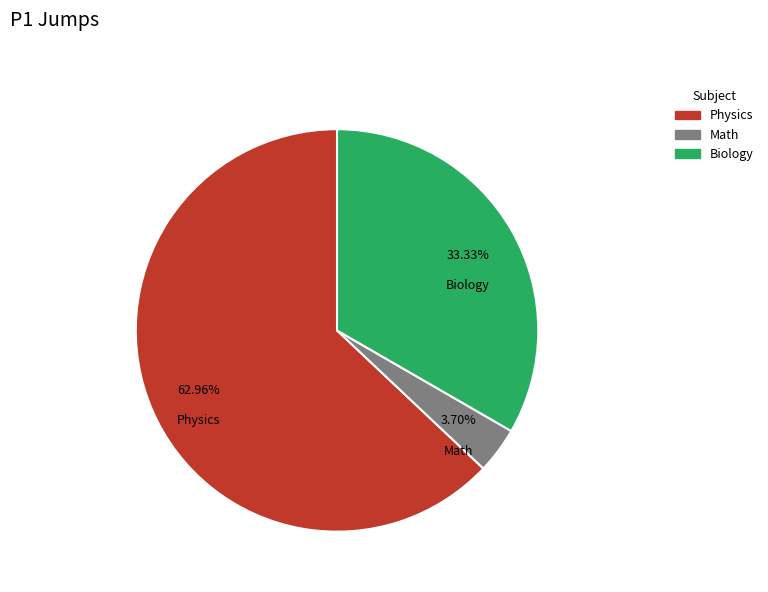

Which has a higher value, Biology or Physics?

Physics